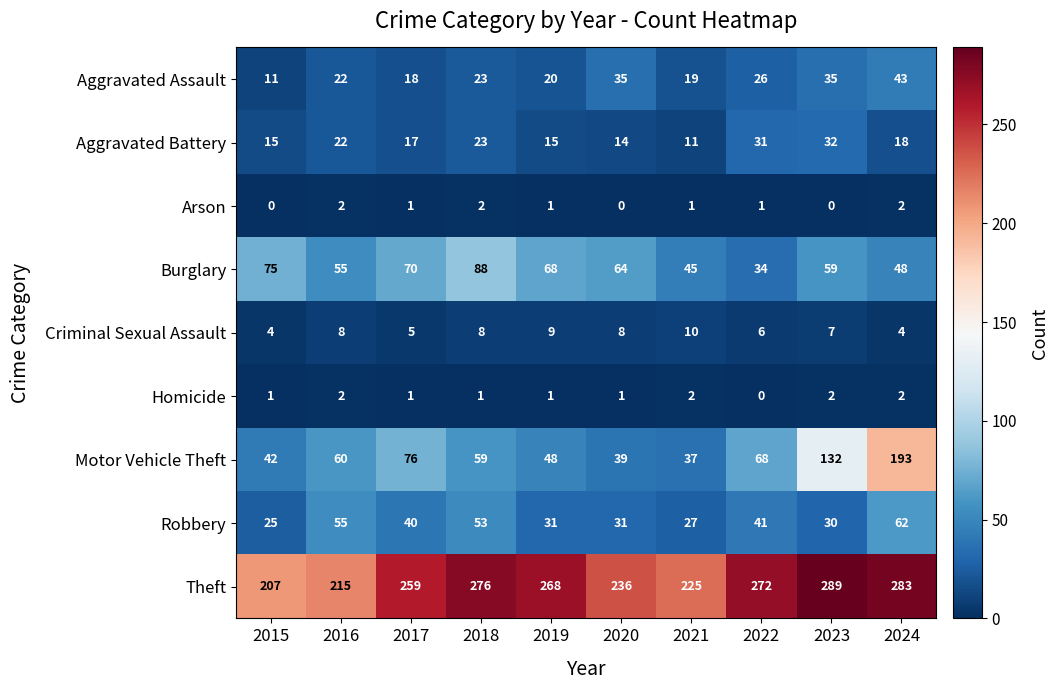

What is the sum of all Homicide values?

13